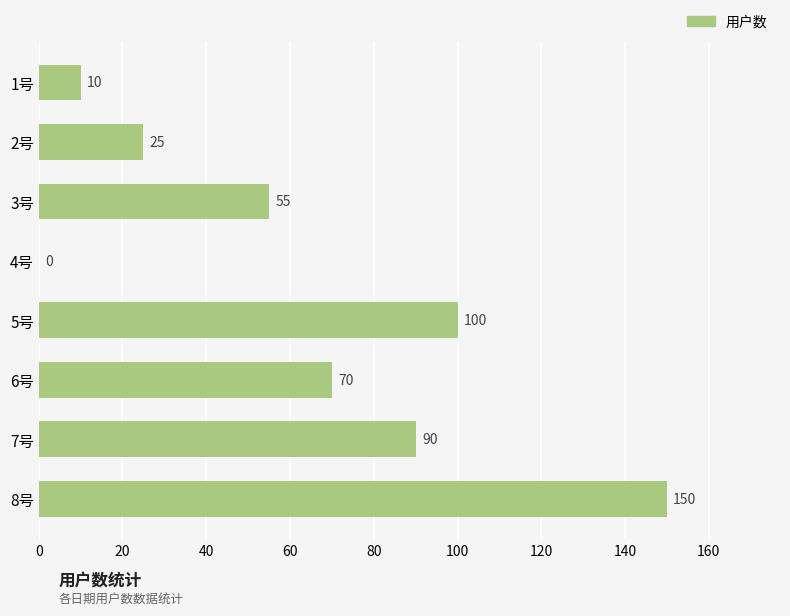

The chart shows a value of 100 at 5号. True or false?

True